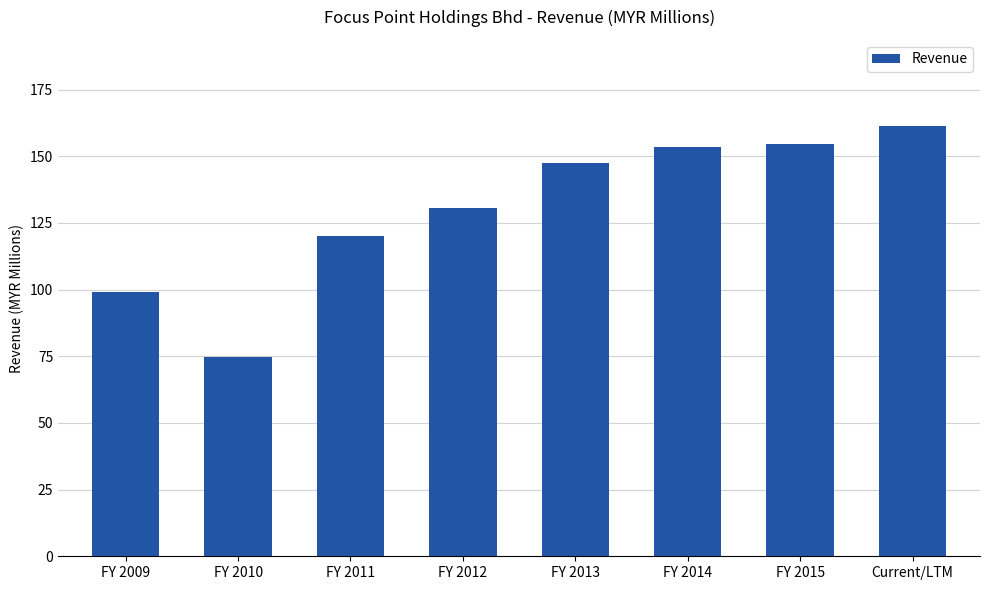

What position from the left is FY 2012?

4